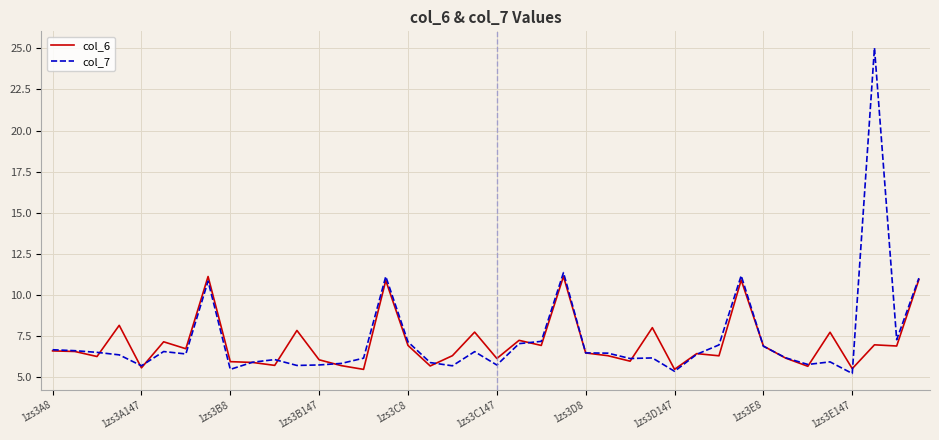

Which series has the widest spread of values?

col_7